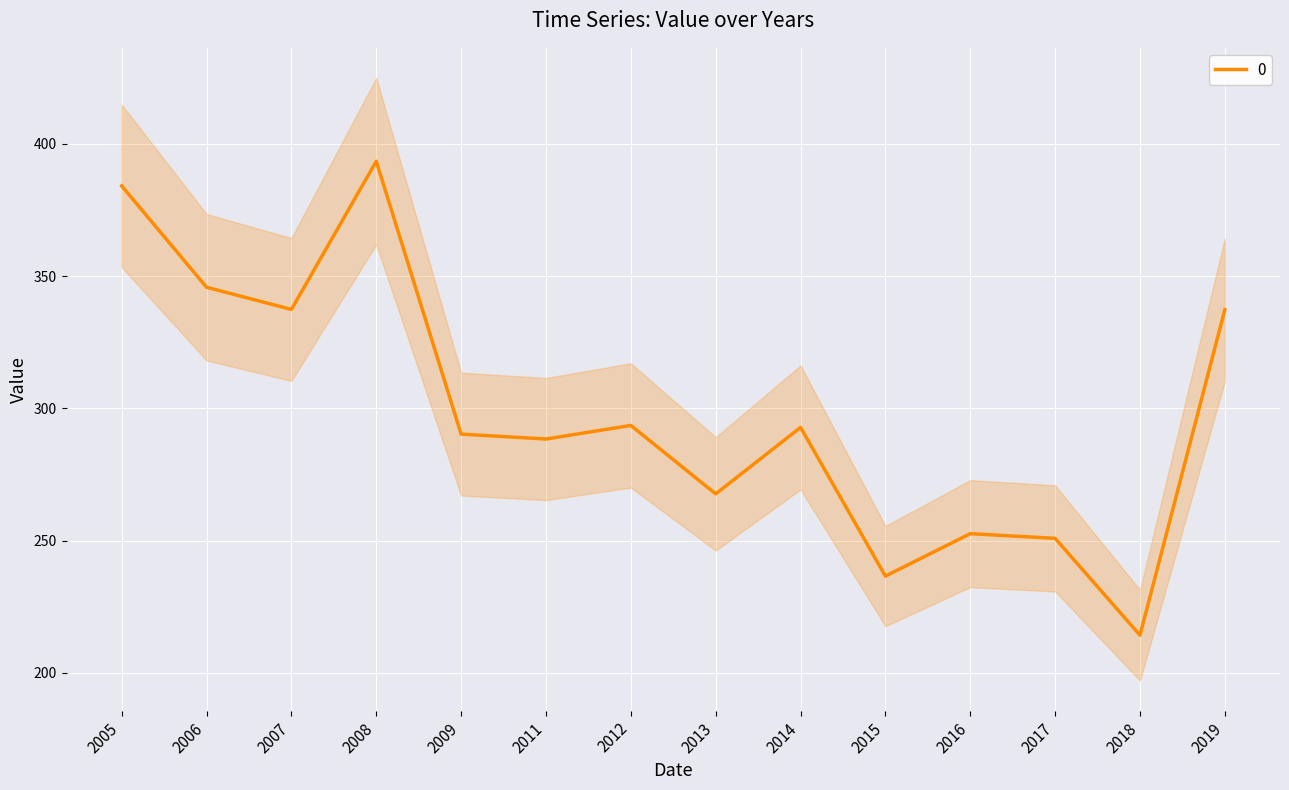

What is the minimum value for 0?

214.3